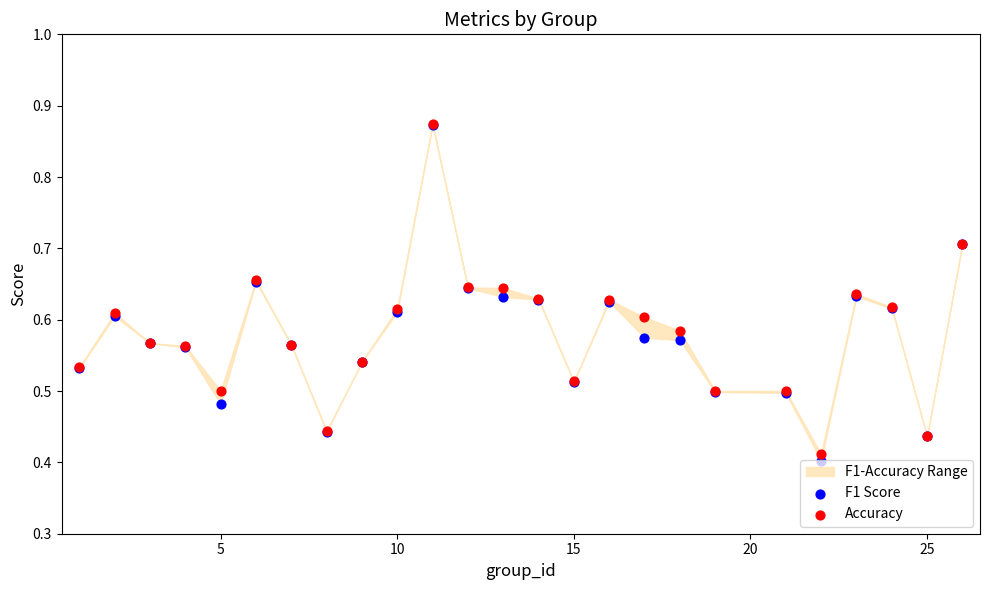

Is the value of F1 Score at 10 greater than the value of Accuracy at 18?

Yes